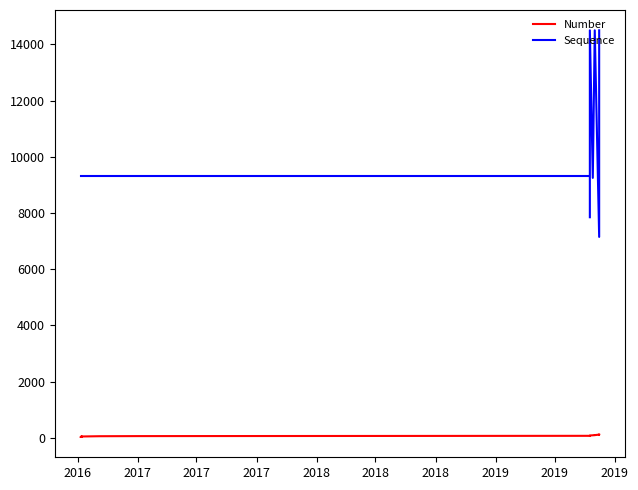

Is it true that Sequence equals 3230 at 2016?

False